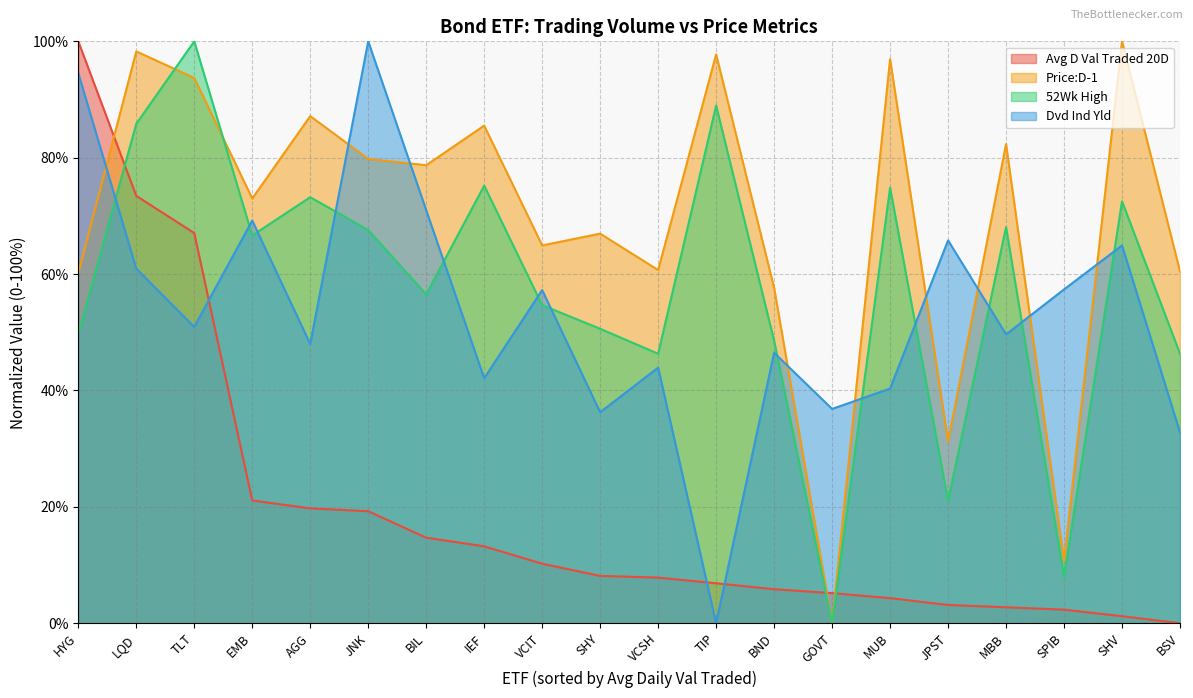

In Dvd Ind Yld, how many points are higher than both neighbors (excluding endpoints)?

7